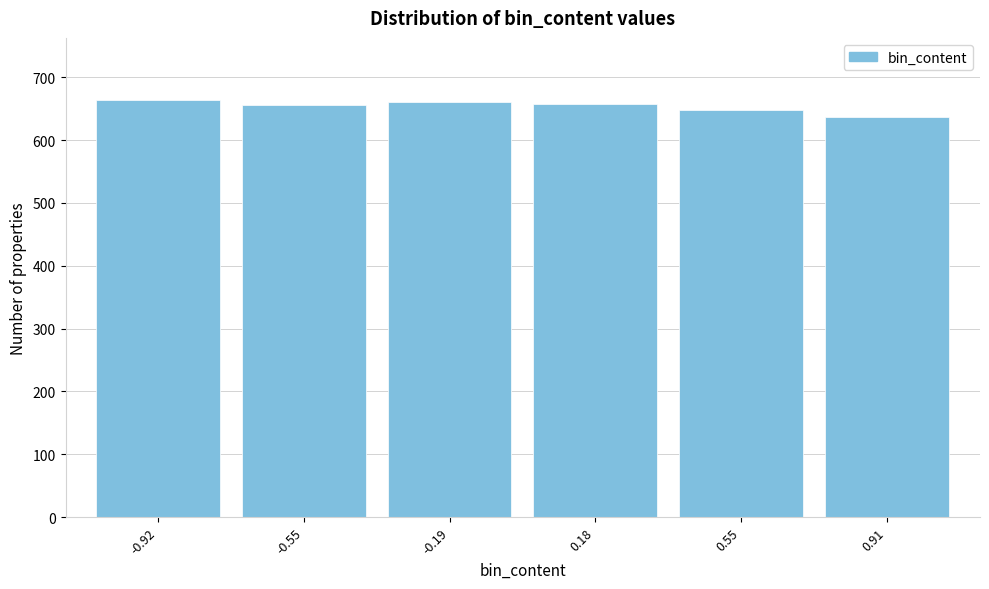

What is the value of the 4th bar from the left?

657.5